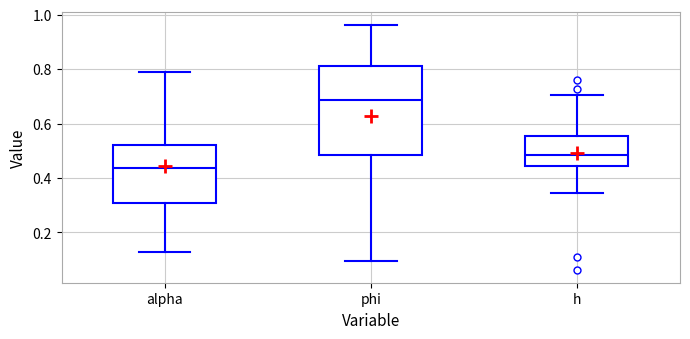

Where does the upper whisker of the box for h end on the y-axis? The values are not printed on the chart, so give them approximately, as read against the axis.

0.70